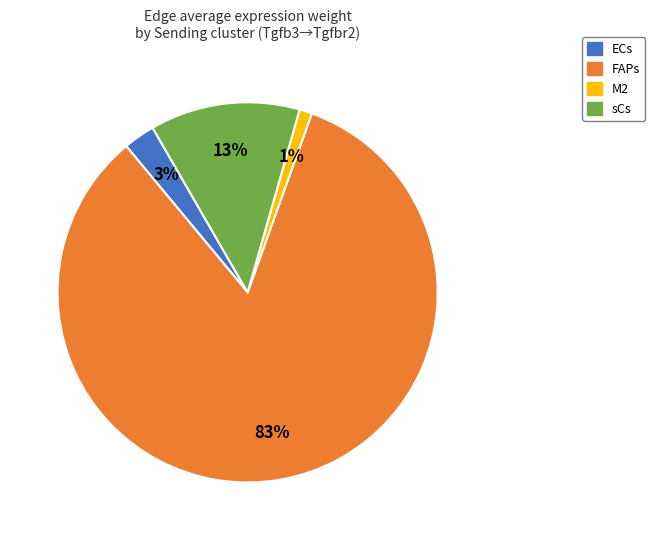

Which category has the smallest portion of the pie?

M2